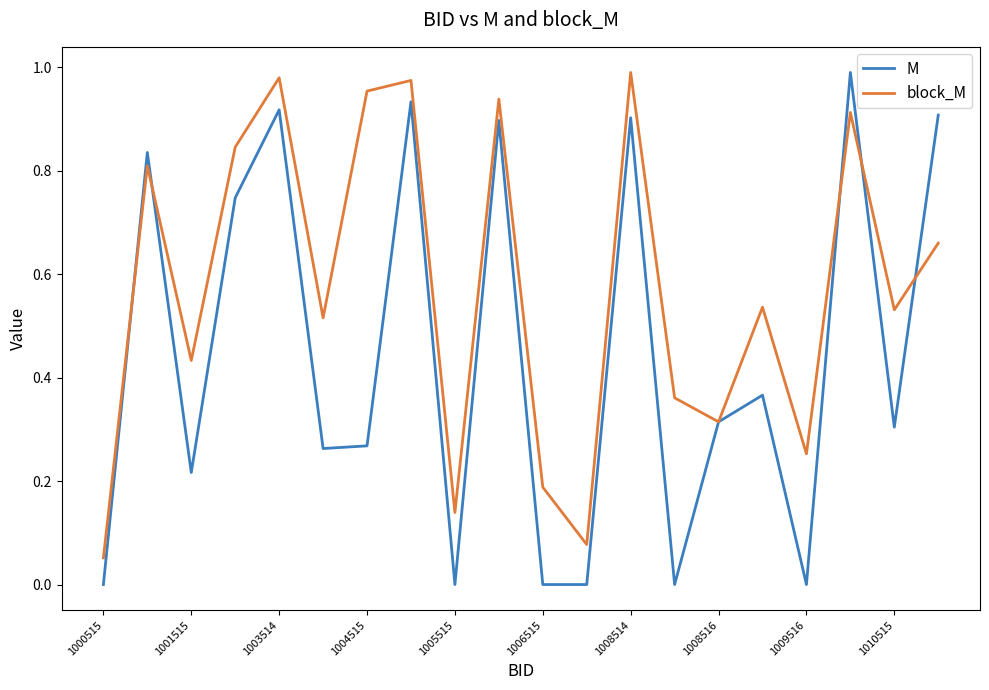

True or false: block_M has more than 1 interior local peaks.

True